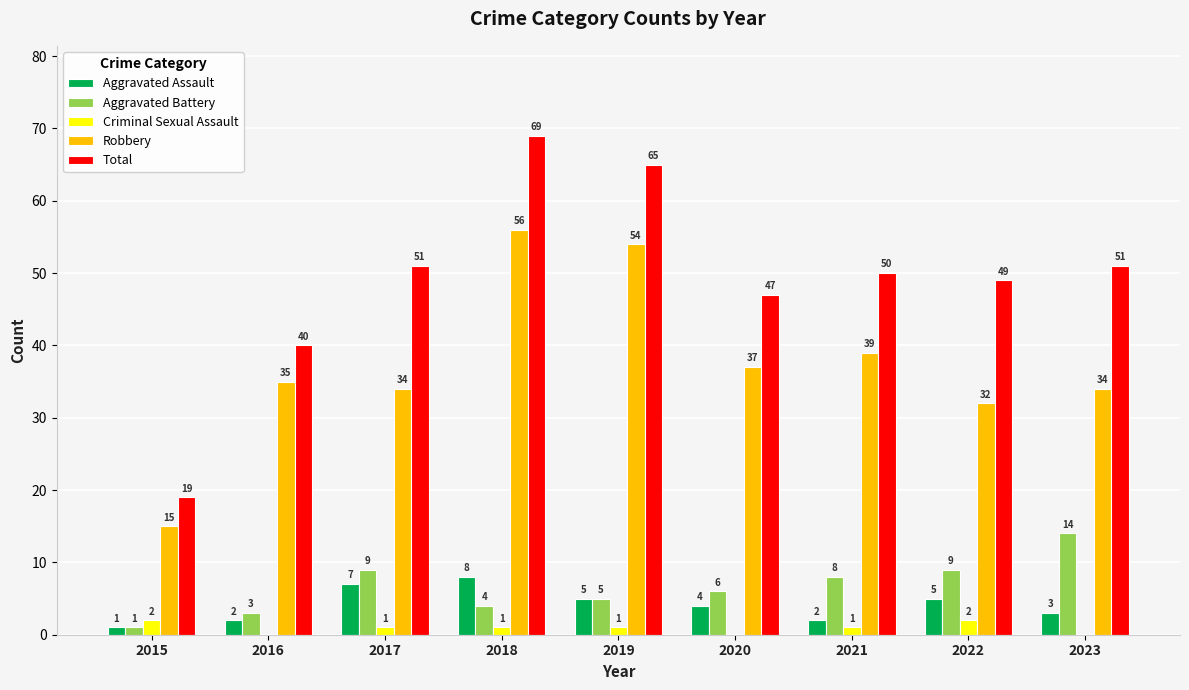

Reading left to right, transcribe all the data shown in this chart.

Aggravated Assault: 1	2	7	8	5	4	2	5	3
Aggravated Battery: 1	3	9	4	5	6	8	9	14
Criminal Sexual Assault: 2	0	1	1	1	0	1	2	0
Robbery: 15	35	34	56	54	37	39	32	34
Total: 19	40	51	69	65	47	50	49	51